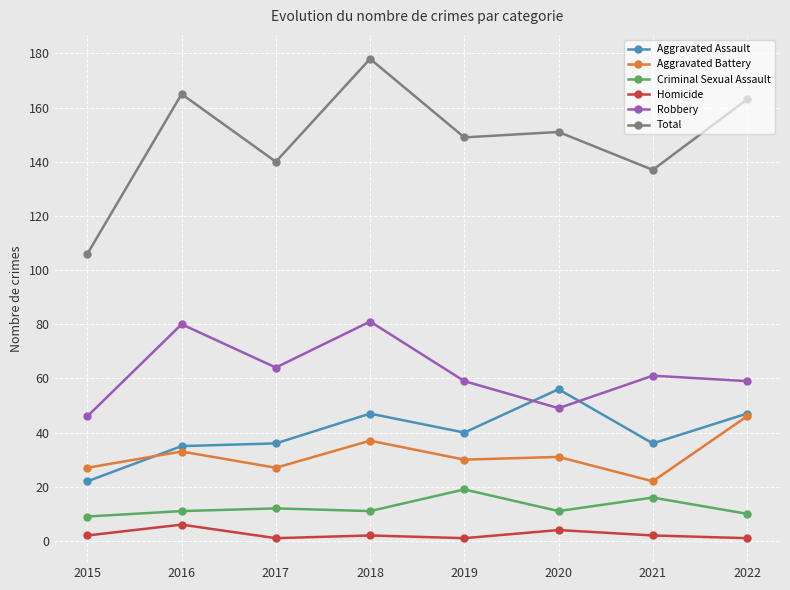

True or false: Homicide and Aggravated Battery cross at least once.

False